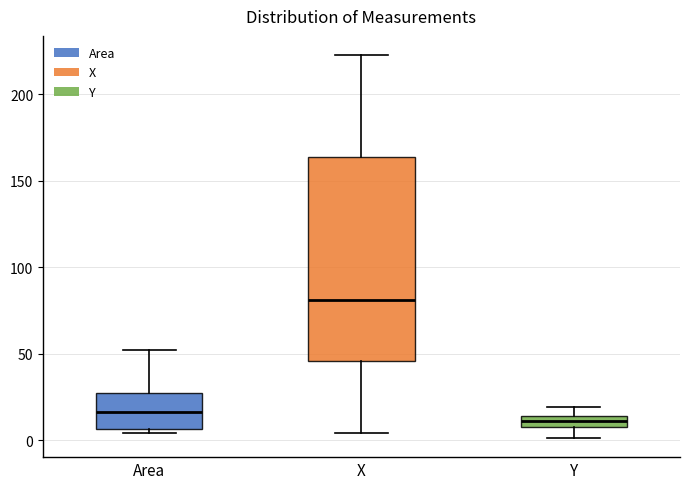

Where does the median line of the box for Y sit on the y-axis? The values are not printed on the chart, so give them approximately, as read against the axis.

10